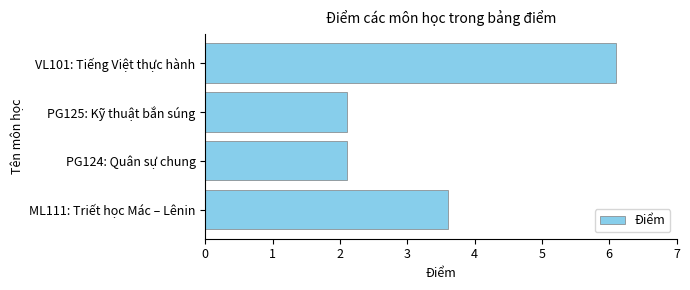

Reading bottom to top, list all the values displayed in this chart.

ML111: Triết học Mác – Lênin=3.6	PG124: Quân sự chung=2.1	PG125: Kỹ thuật bắn súng=2.1	VL101: Tiếng Việt thực hành=6.1